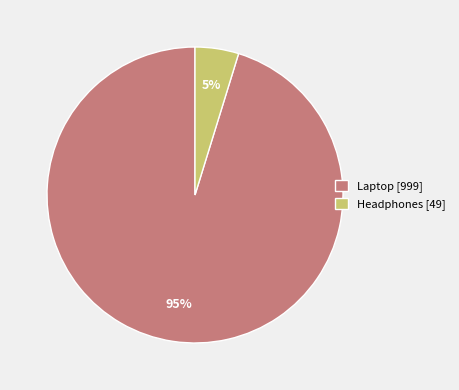

Is it true that Laptop is 86% of the pie?

False